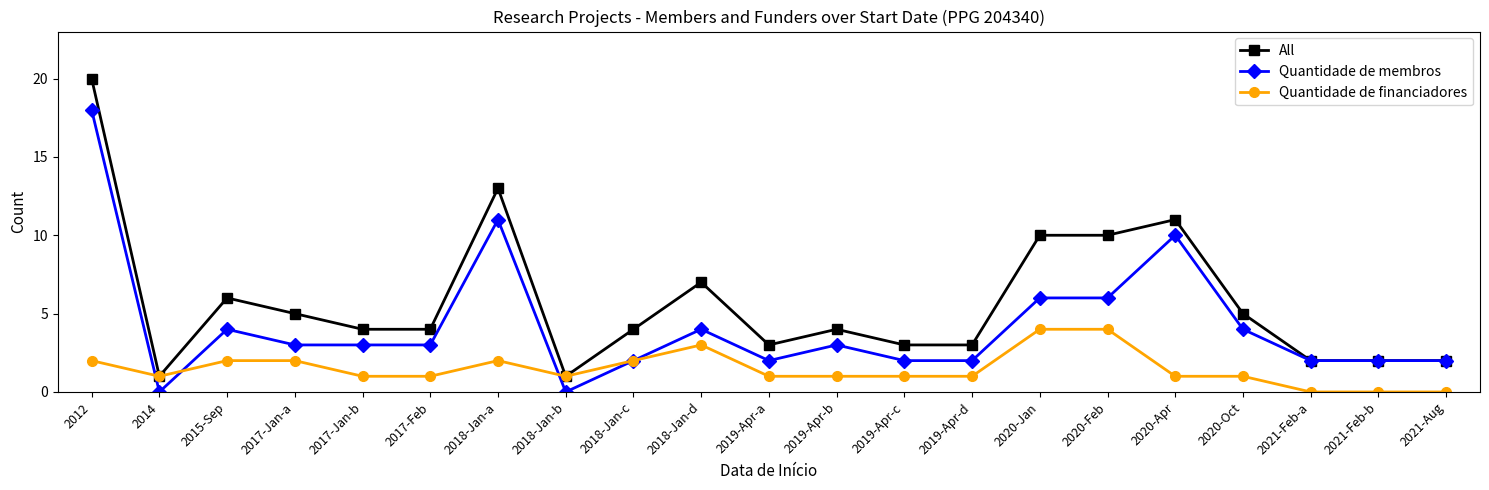

Reading left to right, transcribe all the data shown in this chart.

All: 20	1	6	5	4	4	13	1	4	7	3	4	3	3	10	10	11	5	2	2	2
Quantidade de membros: 18	0	4	3	3	3	11	0	2	4	2	3	2	2	6	6	10	4	2	2	2
Quantidade de financiadores: 2	1	2	2	1	1	2	1	2	3	1	1	1	1	4	4	1	1	0	0	0